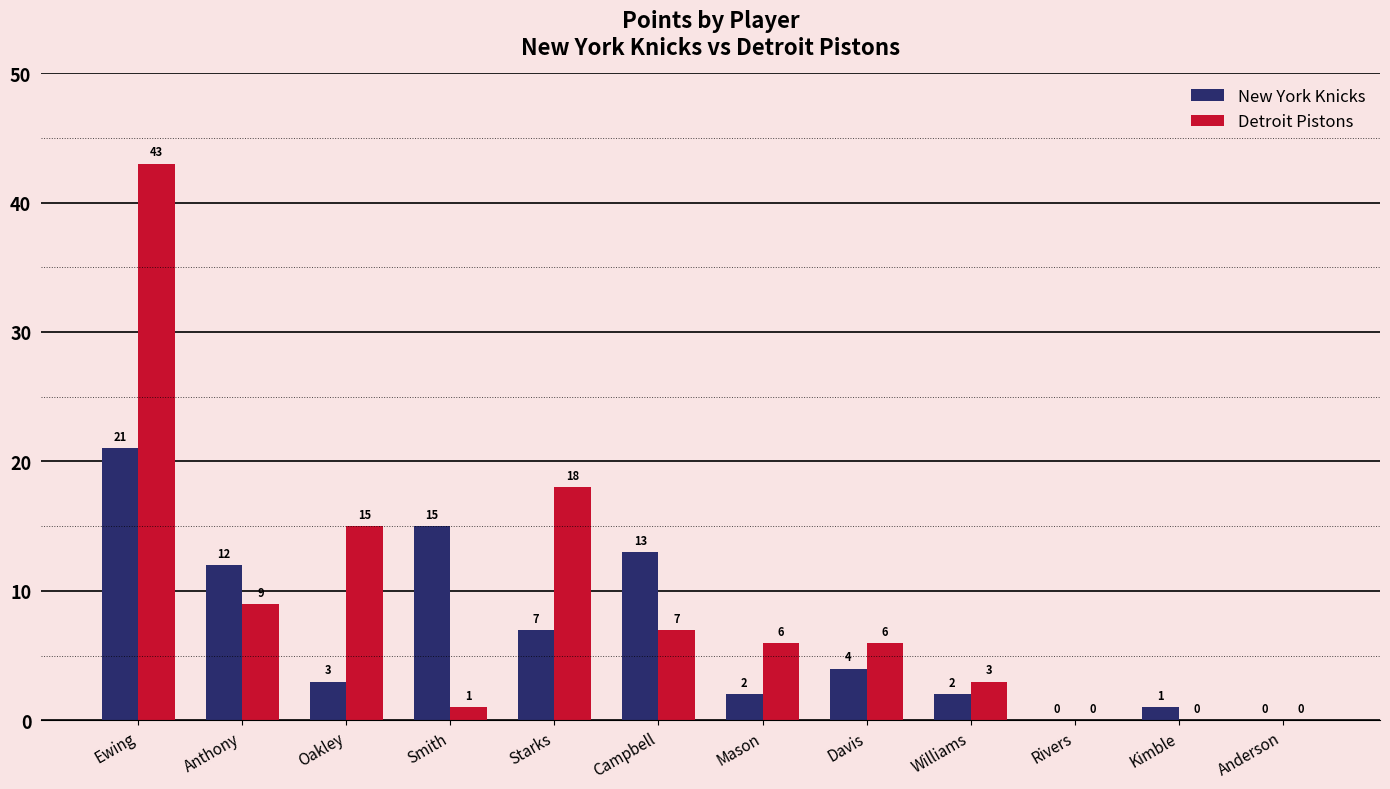

What is the sum of all Detroit Pistons values?

108